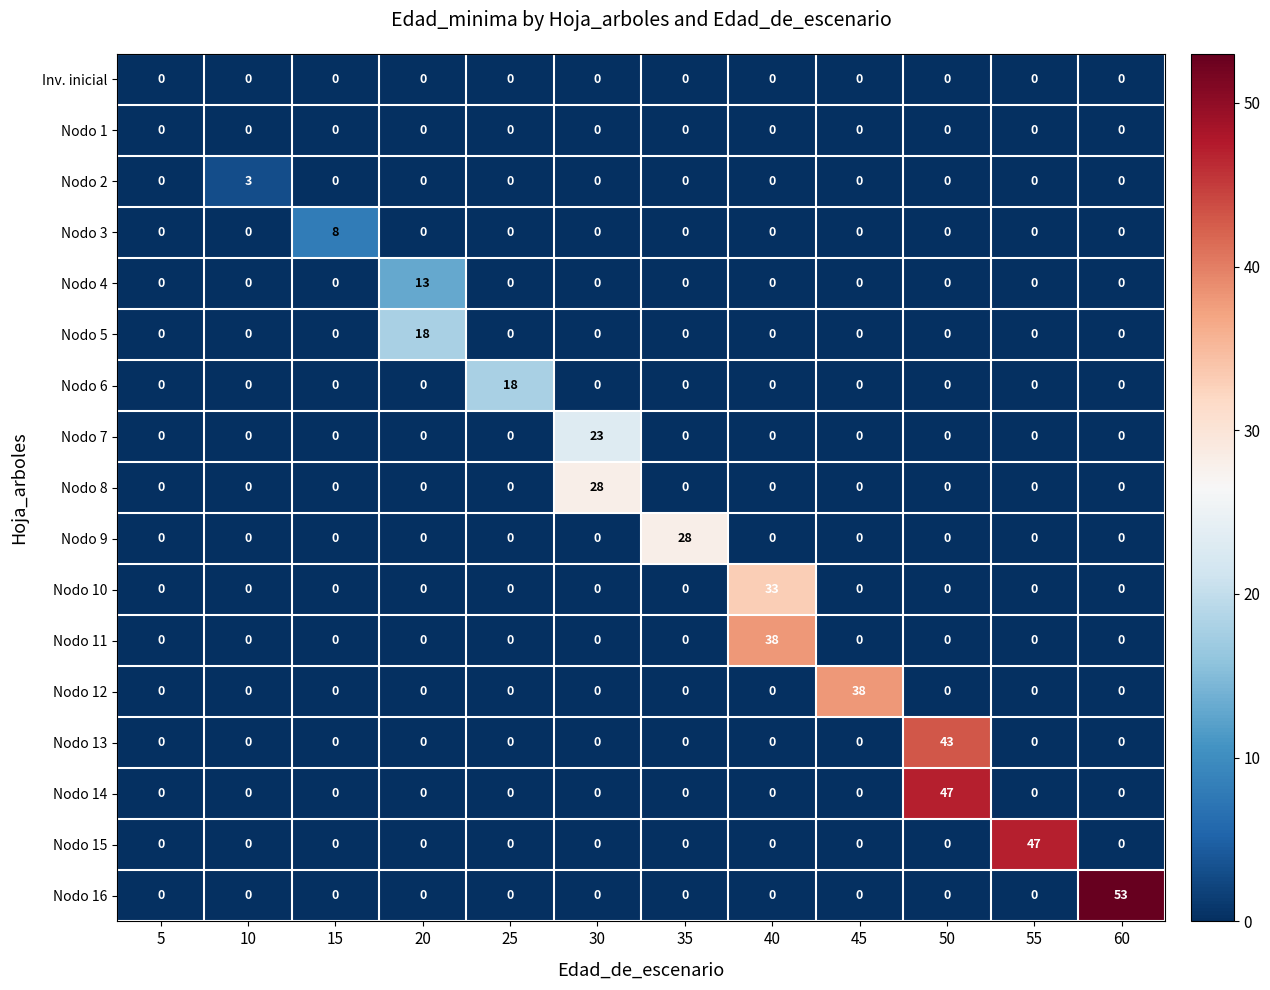

Count the number of data series in this chart.

17